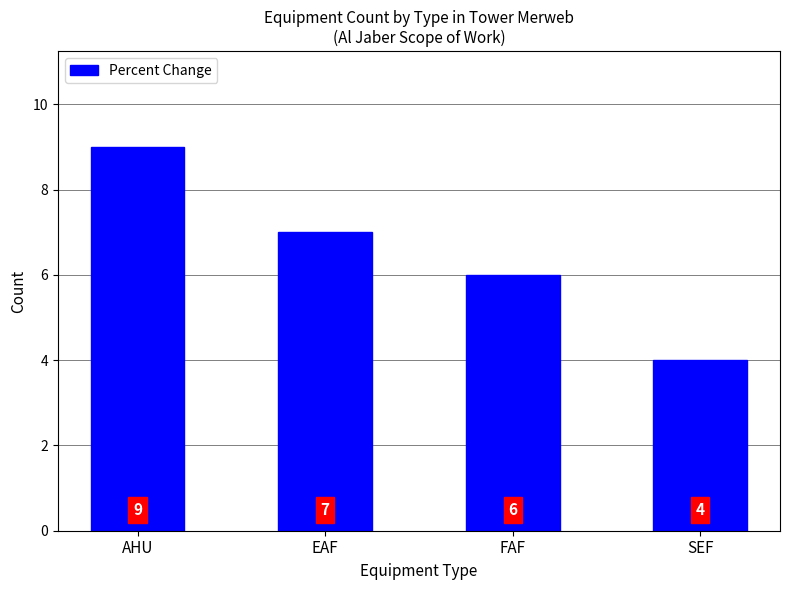

What is the difference between the second highest and minimum values?

3